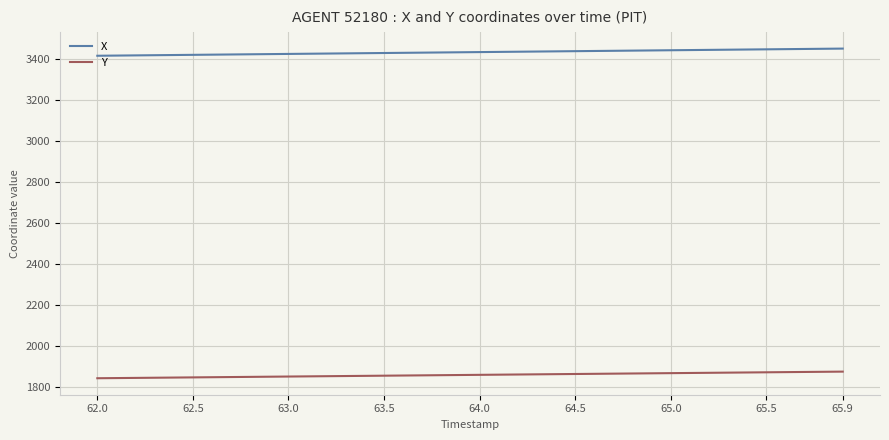

What is the maximum value for Y?

1875.5